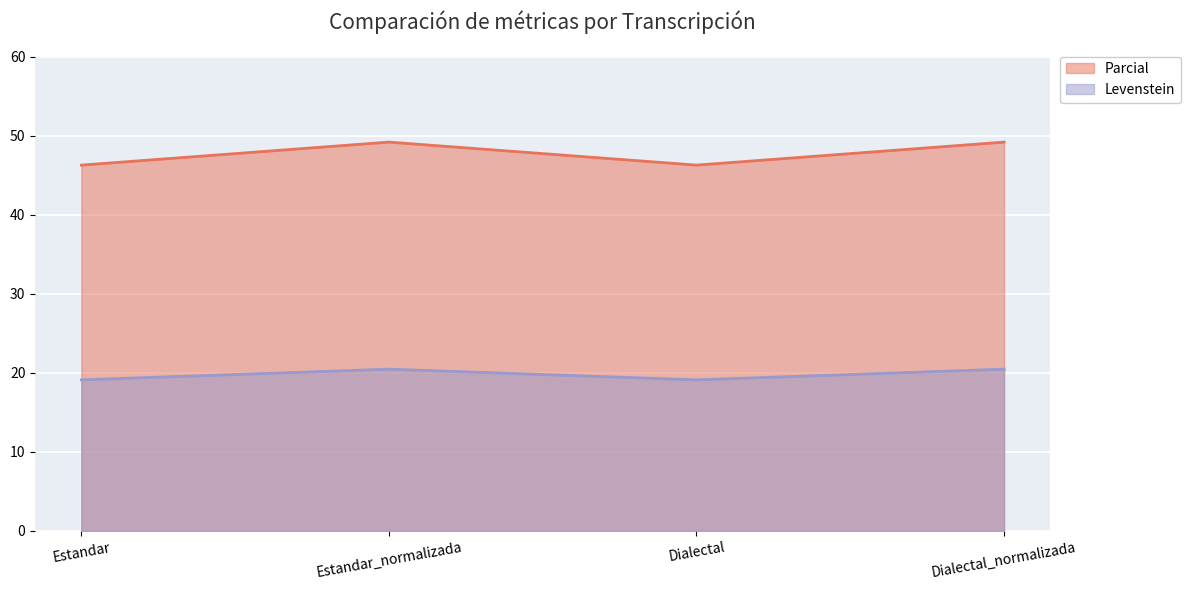

What is the label of the 2nd point from the left?

Estandar_normalizada